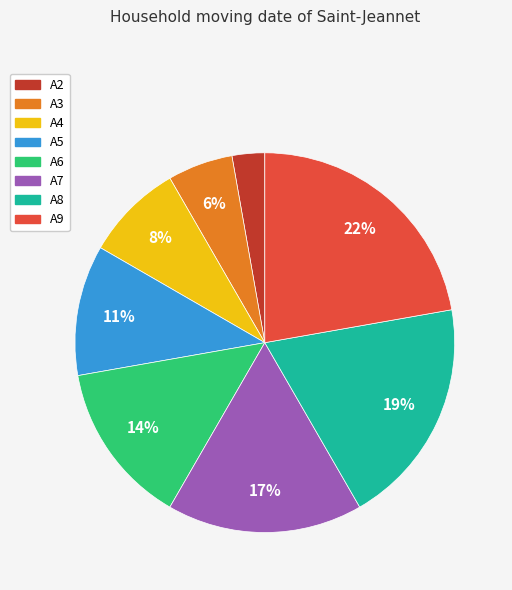

Count the number of slices in the pie.

8